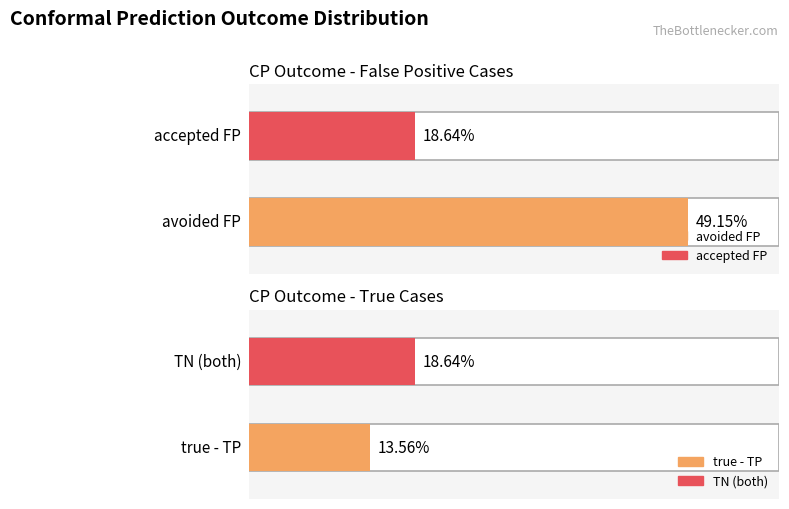

Which category has the highest value across all series?

avoided FP